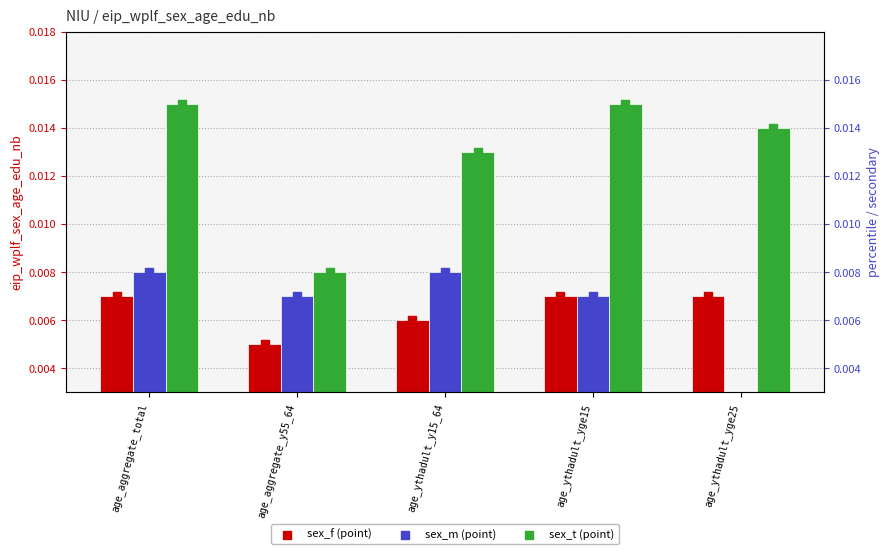

Which series has the largest total across all categories?

sex_t